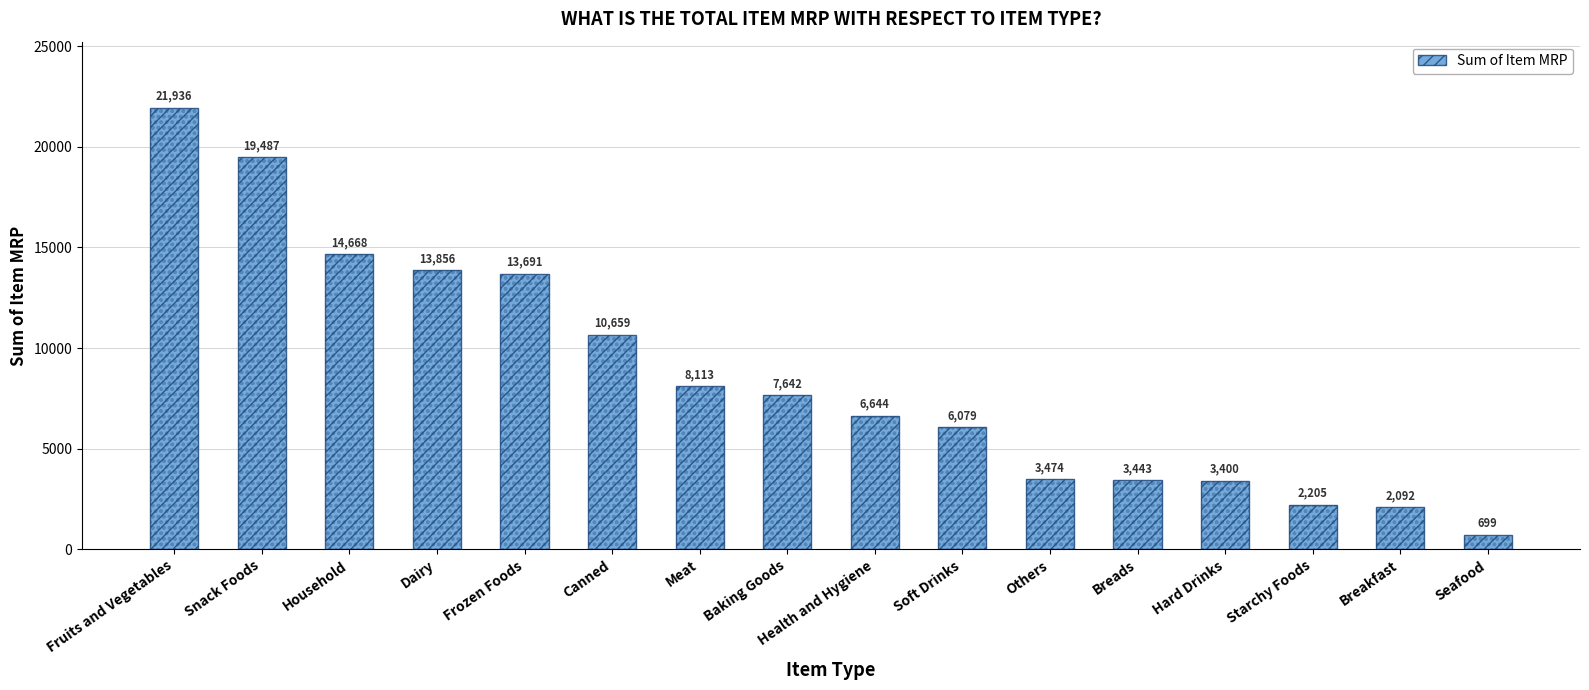

What is the change in value from Fruits and Vegetables to Snack Foods?

-2449